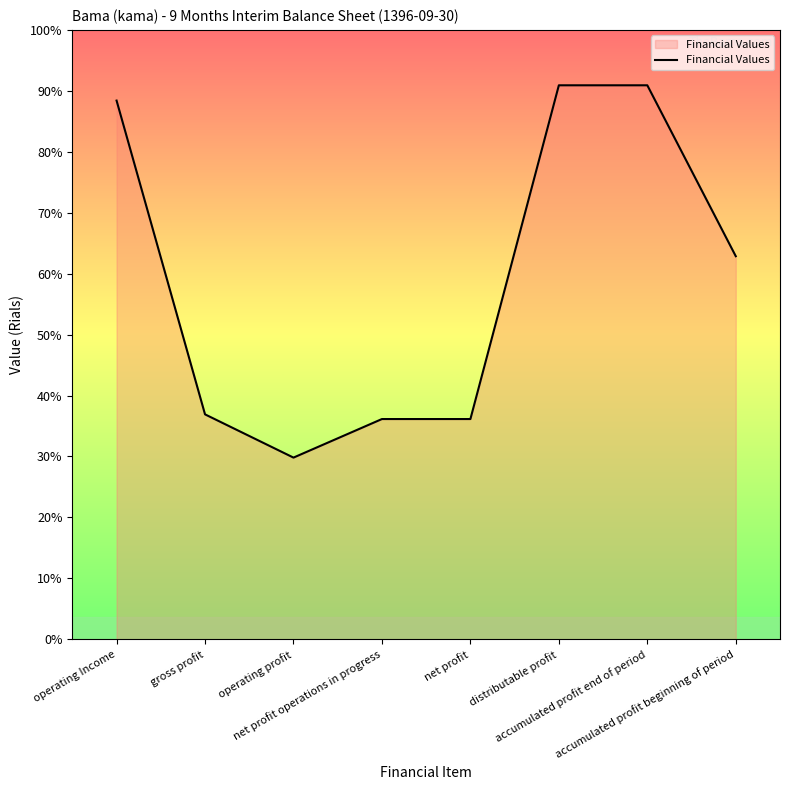

What is the label of the 8th point from the right?

operating Income